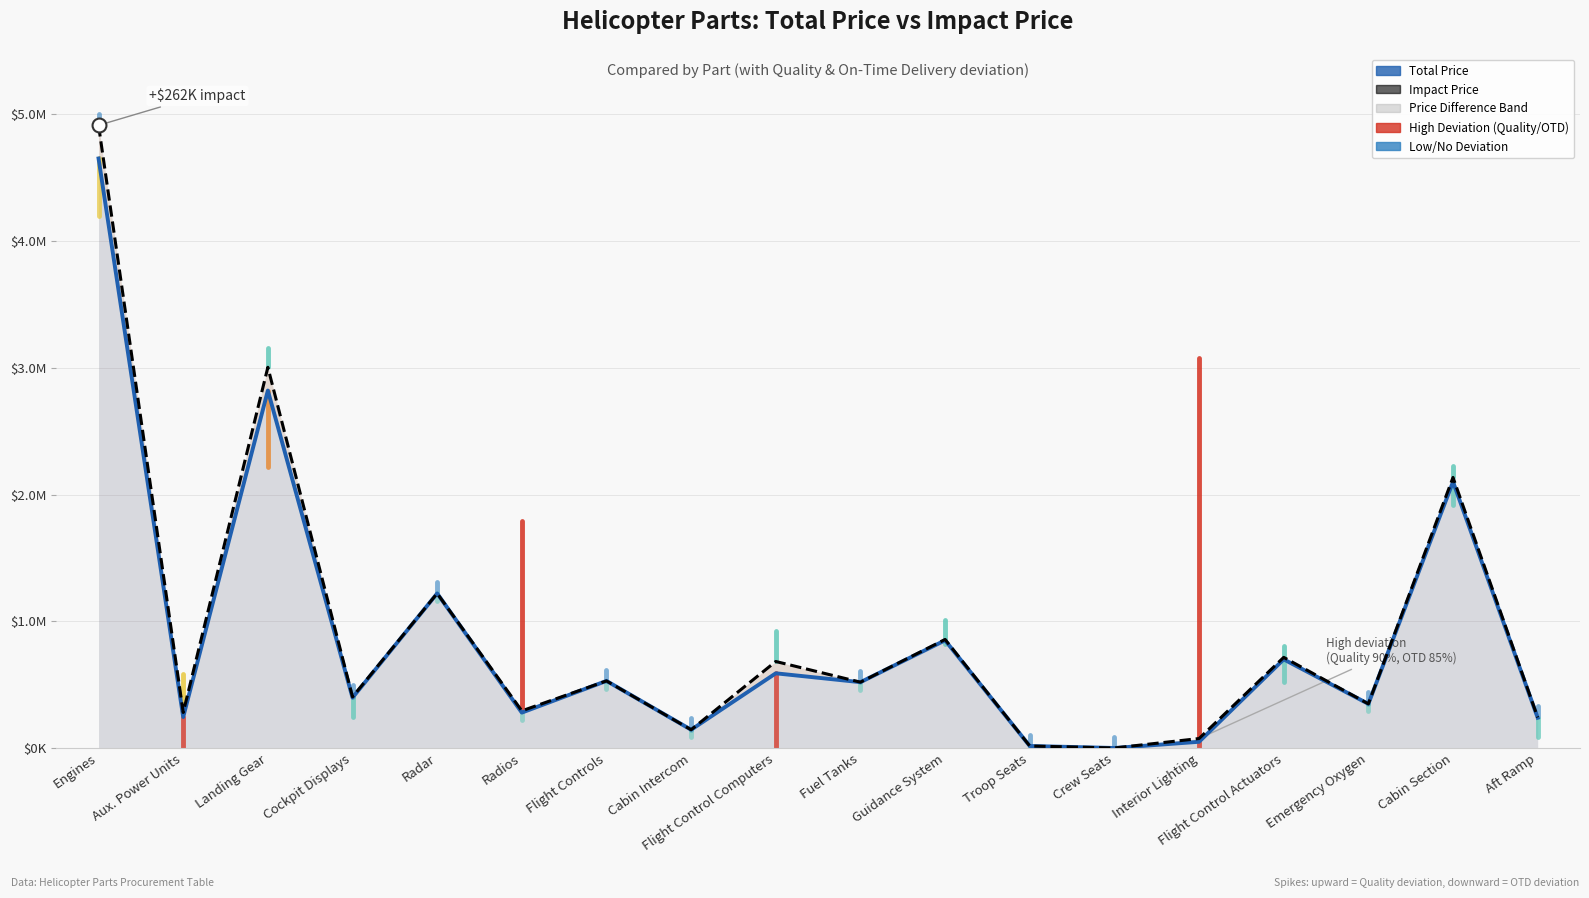

Rank the categories by Total Price value from lowest to highest.

Crew Seats, Troop Seats, Interior Lighting, Cabin Intercom, Aft Ramp, Aux. Power Units, Radios, Emergency Oxygen, Cockpit Displays, Fuel Tanks, Flight Controls, Flight Control Computers, Flight Control Actuators, Guidance System, Radar, Cabin Section, Landing Gear, Engines